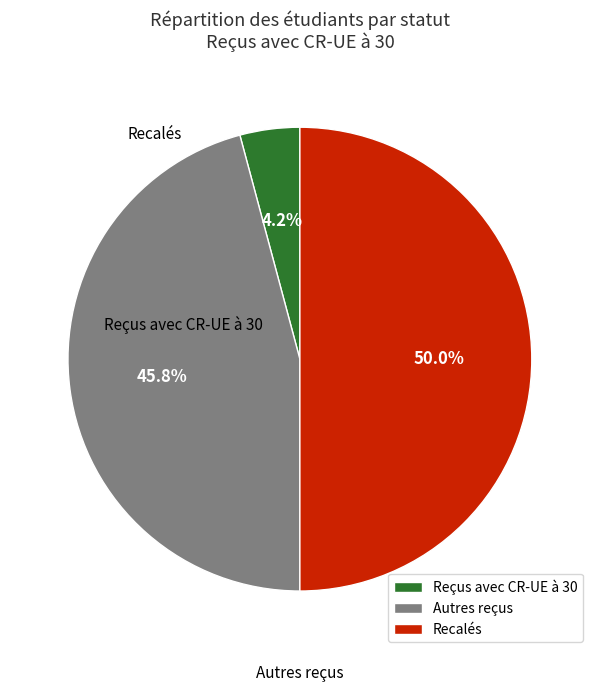

Rank the categories by value from lowest to highest.

Reçus avec CR-UE à 30, Autres reçus, Recalés